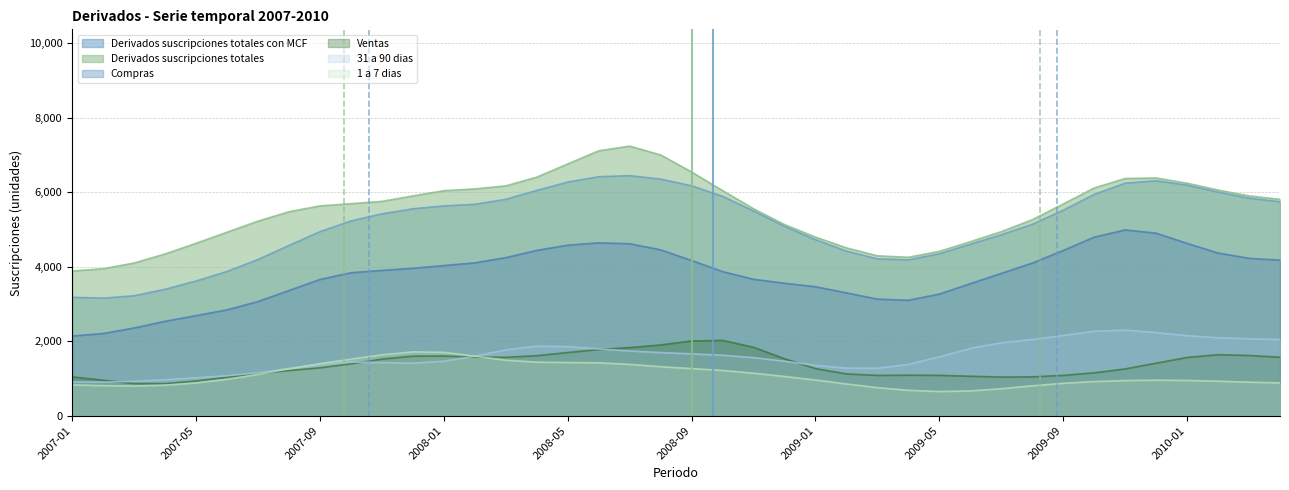

What is the lowest value of the 1 a 7 dias series?

648.8